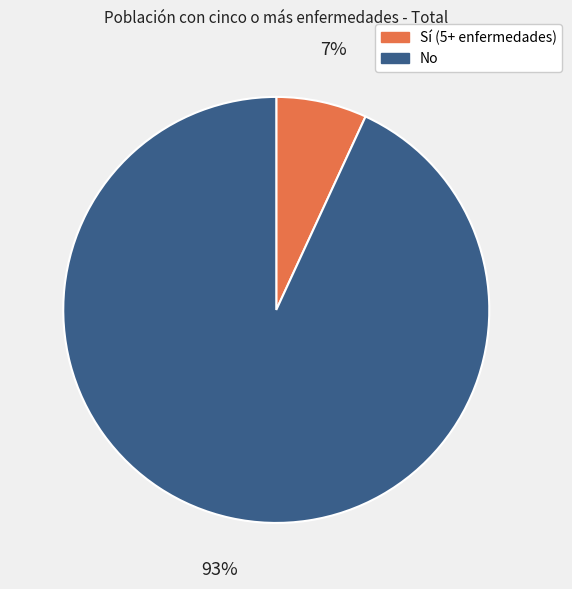

What is the largest slice in the pie chart?

No